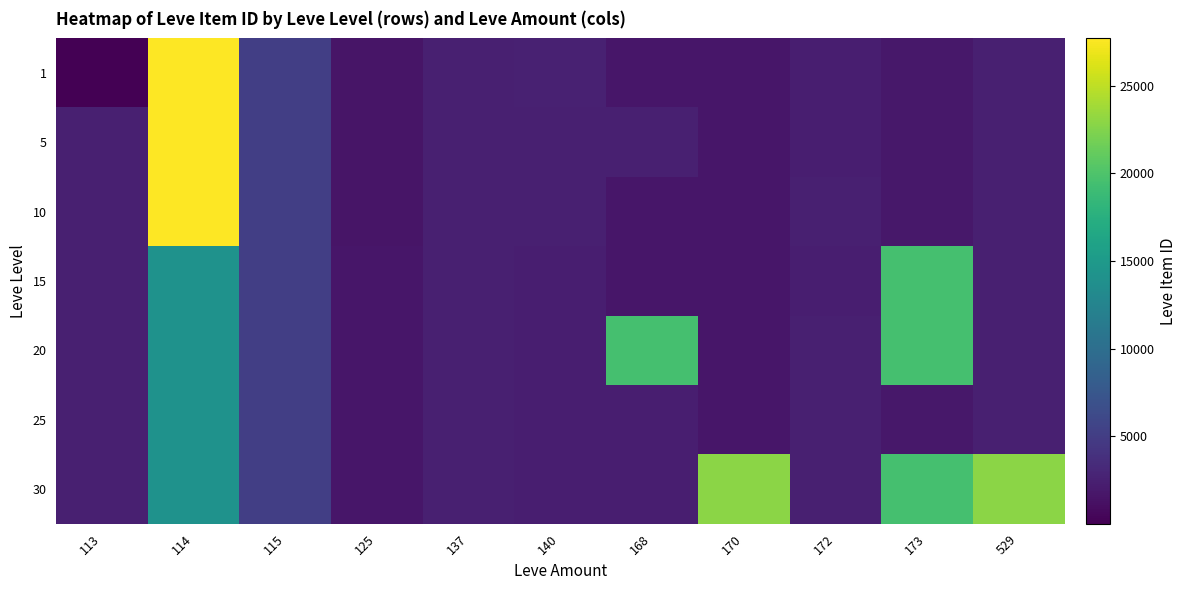

Reading left to right, what are all the values shown in this chart?

1: 113=1	114=27713	115=5091	125=1609	137=2485	140=2507	168=1648	170=1684	172=2342	173=1753	529=2419
5: 113=2417	114=27713	115=5091	125=1609	137=2485	140=2481	168=2392	170=1684	172=2342	173=1753	529=2419
10: 113=2417	114=27713	115=5092	125=1609	137=2485	140=2393	168=1684	170=1684	172=2393	173=1753	529=2419
15: 113=2420	114=14149	115=5092	125=1686	137=2485	140=2370	168=1686	170=1684	172=2342	173=19542	529=2419
20: 113=2420	114=14149	115=5092	125=1694	137=2485	140=2318	168=19538	170=1684	172=2397	173=19546	529=2419
25: 113=2421	114=14149	115=5092	125=1625	137=2485	140=2320	168=2350	170=1684	172=2397	173=1753	529=2419
30: 113=2421	114=14149	115=5092	125=1633	137=2485	140=2321	168=2350	170=22899	172=2397	173=19514	529=22899